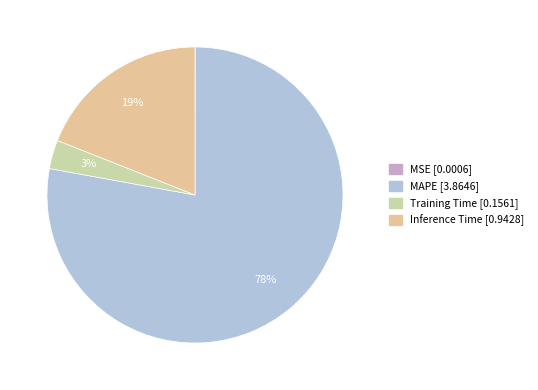

Which category has the biggest portion of the pie?

MAPE